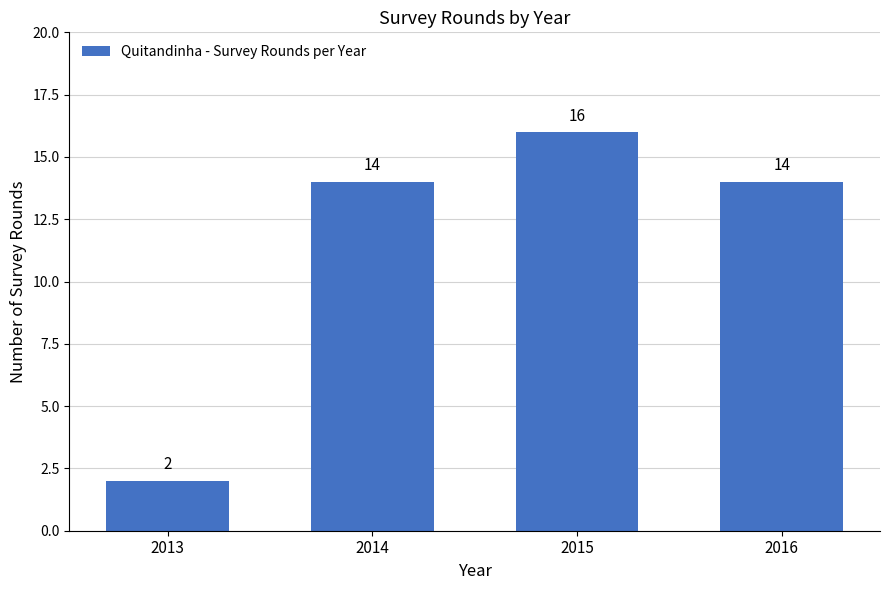

The value at 2016 is 20. True or false?

False